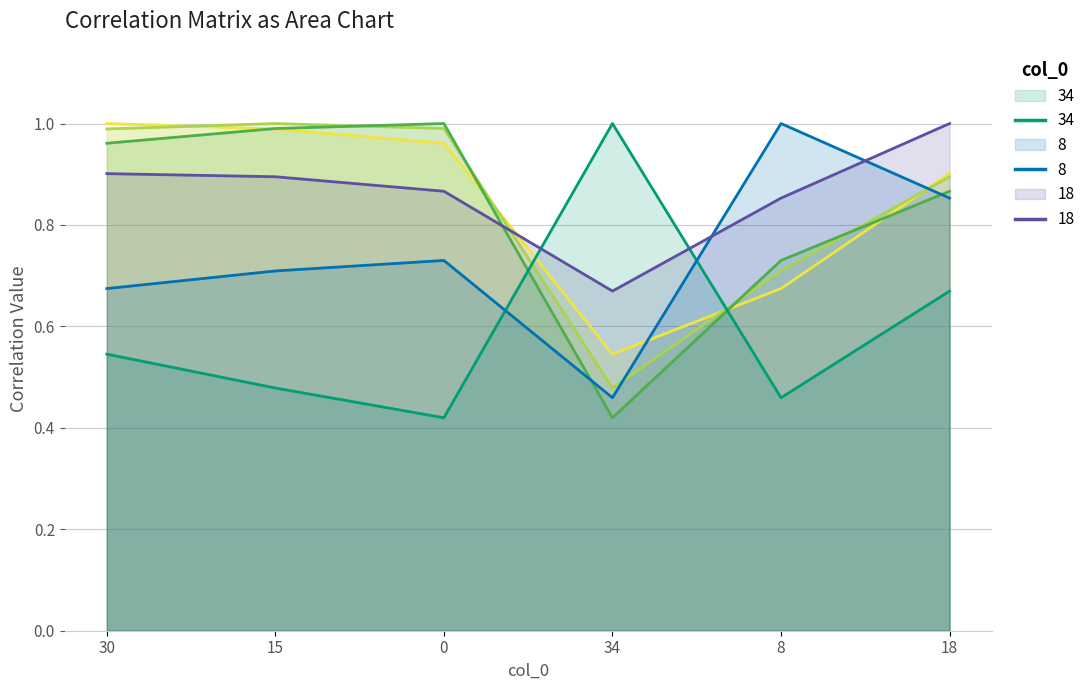

Between which two adjacent categories do 0 and 34 first intersect?

0 and 34